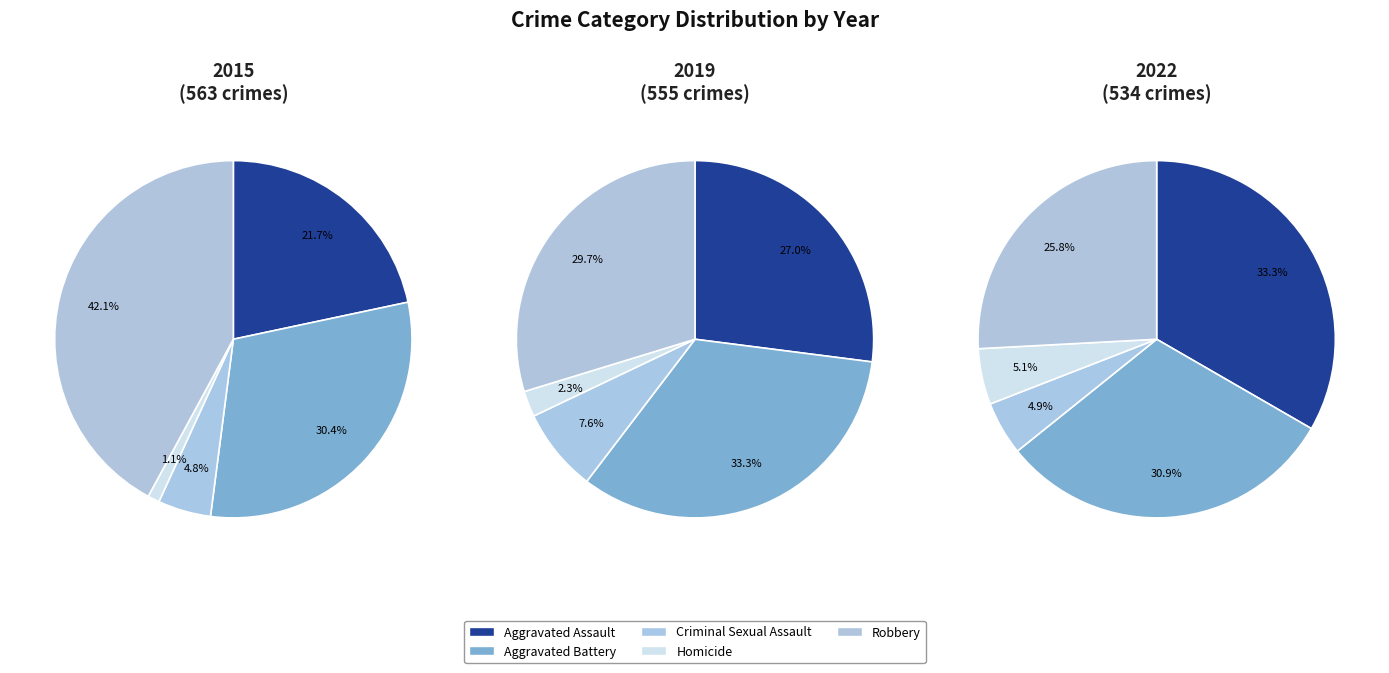

How many segments does this pie chart have?

5